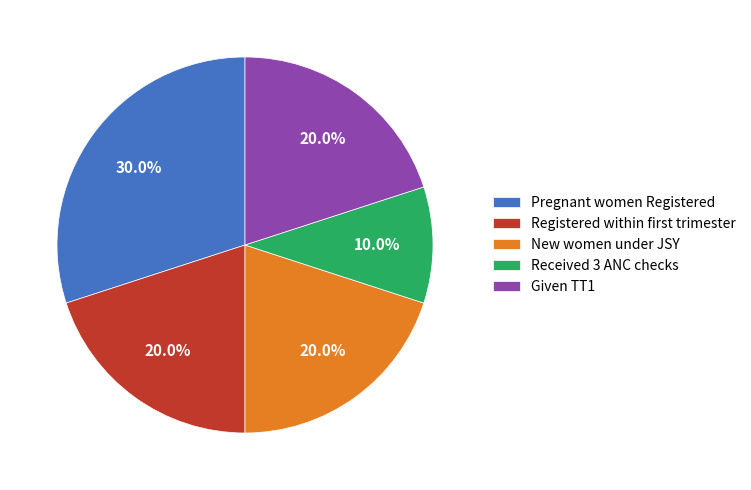

Does any single category account for the majority?

No